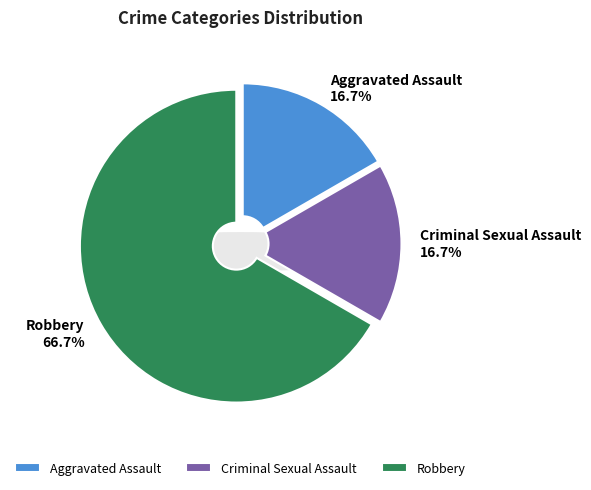

To the nearest percent, what is the difference between the largest and smallest slice percentages?

50%